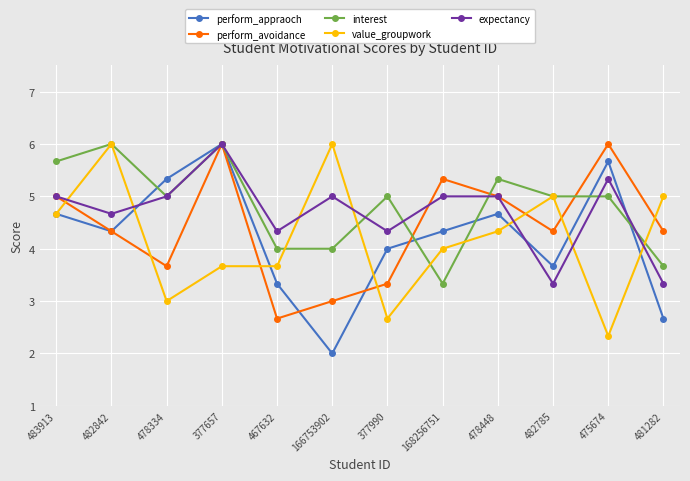

The interest series shows 3.3 at 168256751. True or false?

True